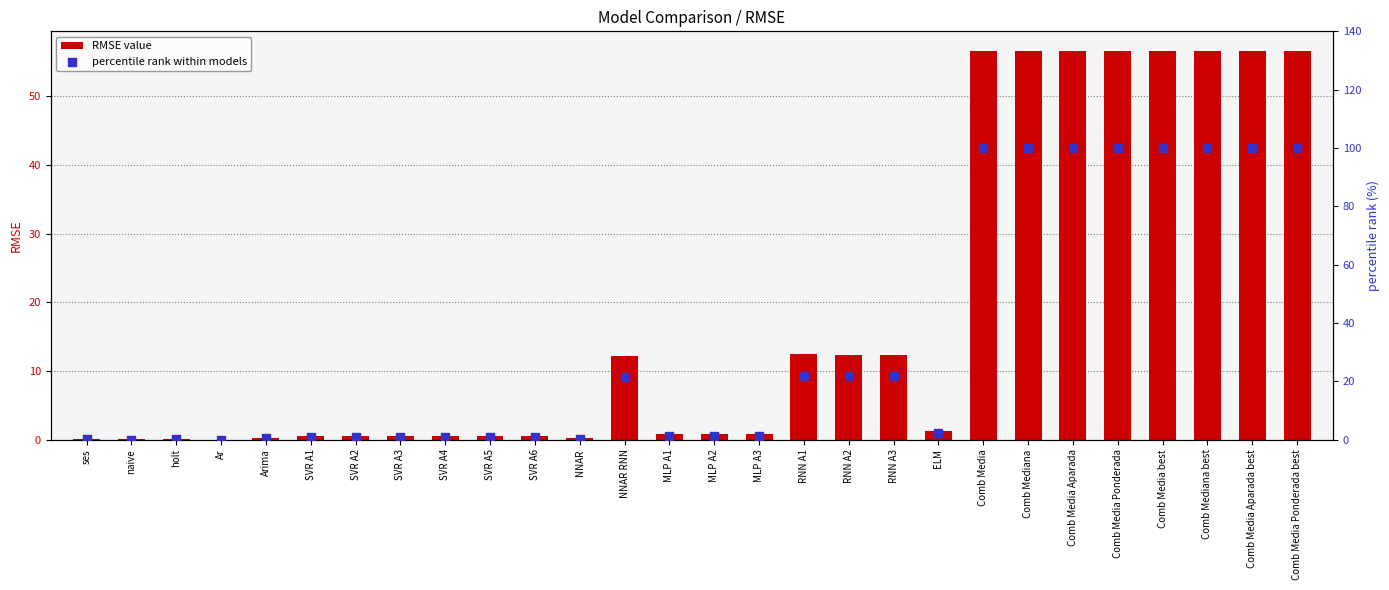

Which series reaches the minimum Y coordinate?

RMSE value